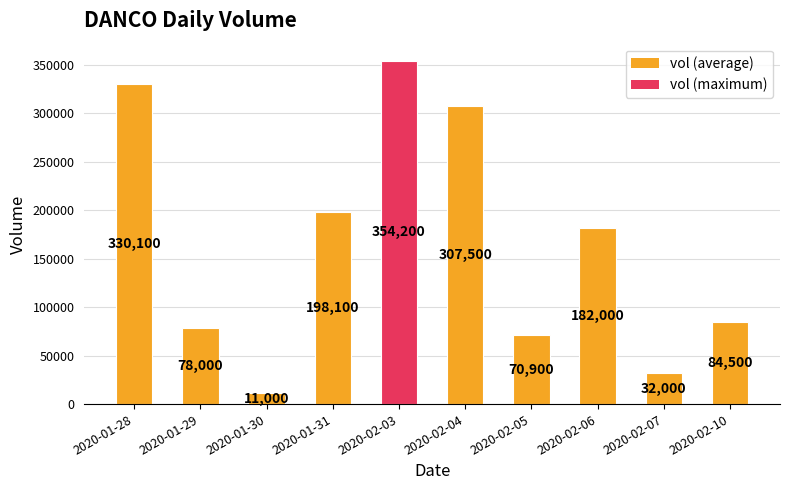

How many bars are there in total?

10